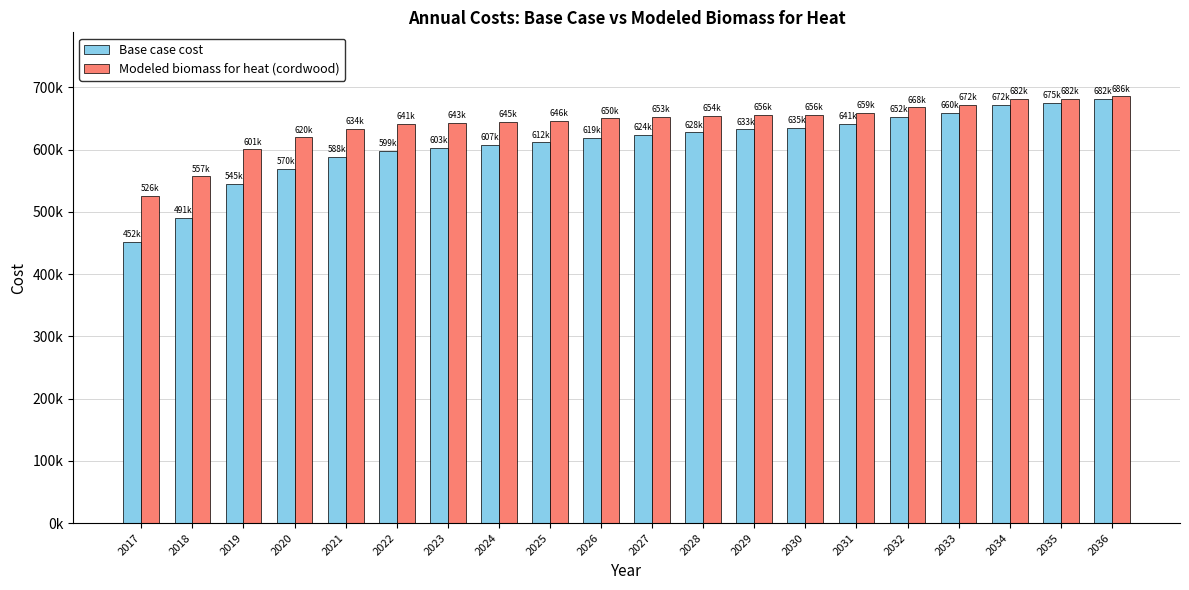

Which series has the largest total across all categories?

Modeled biomass for heat (cordwood)